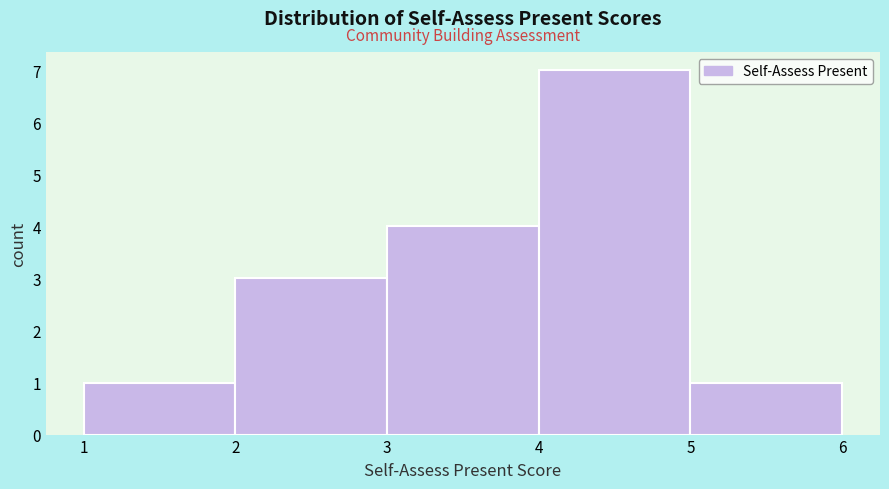

What is the height of the bar covering 4 to 5 on the x-axis? The values are not printed on the chart, so give them approximately, as read against the axis.

7